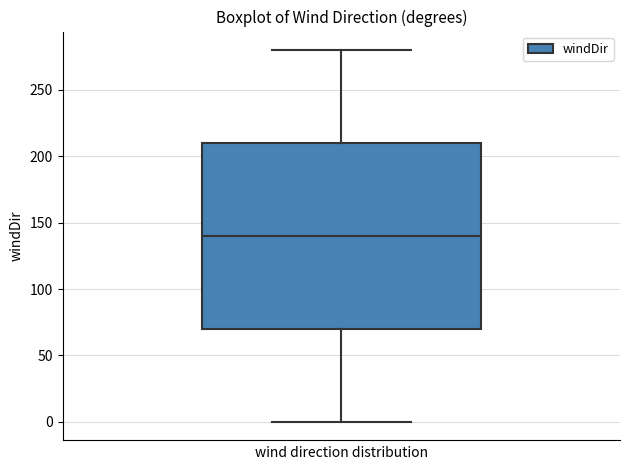

Read this box plot against the y-axis: the position of the median line, the range covered by the box, and the ends of both whiskers. The values are not printed on the chart, so give them approximately, as read against the axis.

median 140, box 70 to 210, whiskers 0 to 280